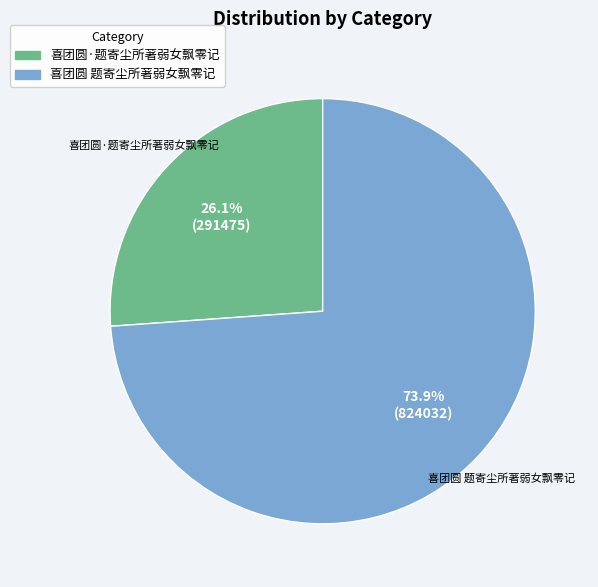

Is there a majority slice in this chart?

Yes